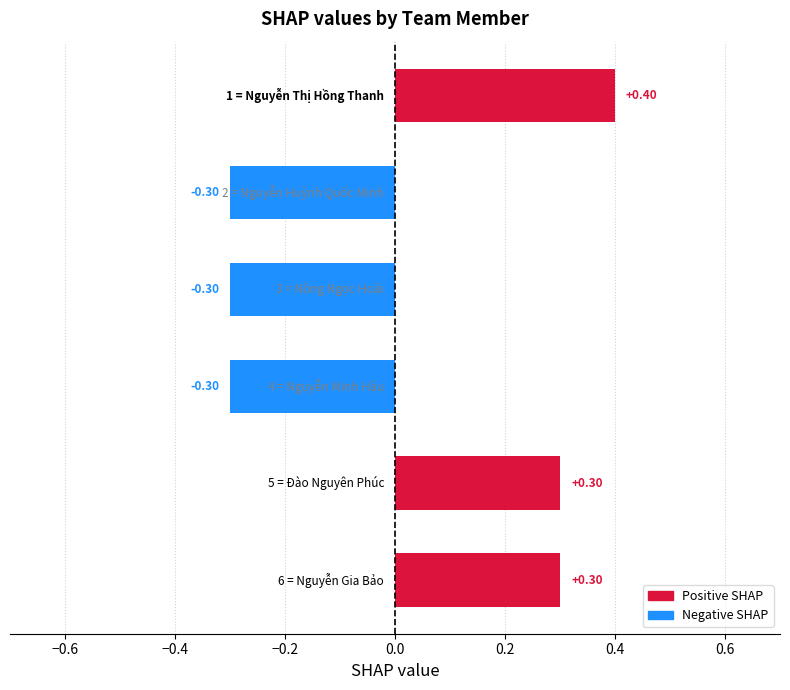

What is the difference between the second highest and minimum values?

0.6